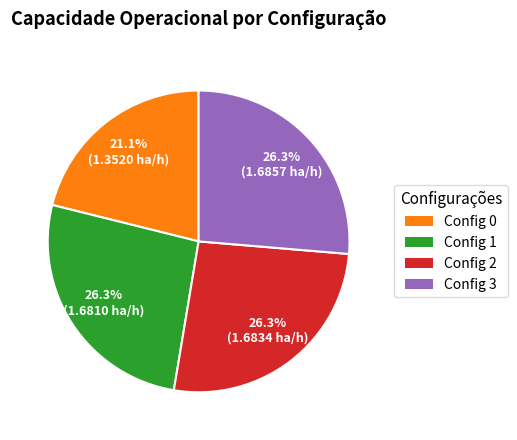

Is there a majority slice in this chart?

No